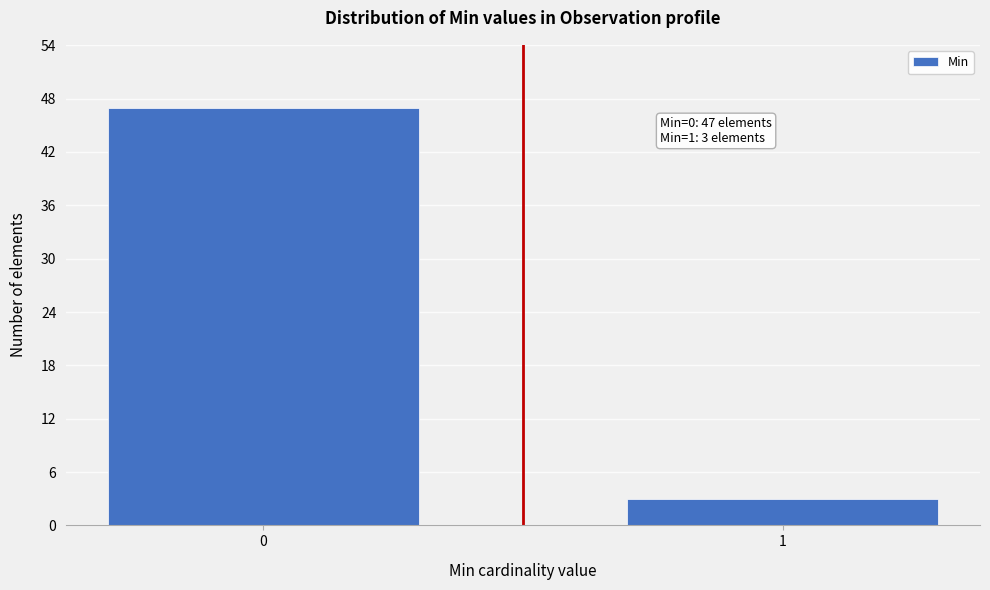

Reading left to right, transcribe all the data shown in this chart.

47	3